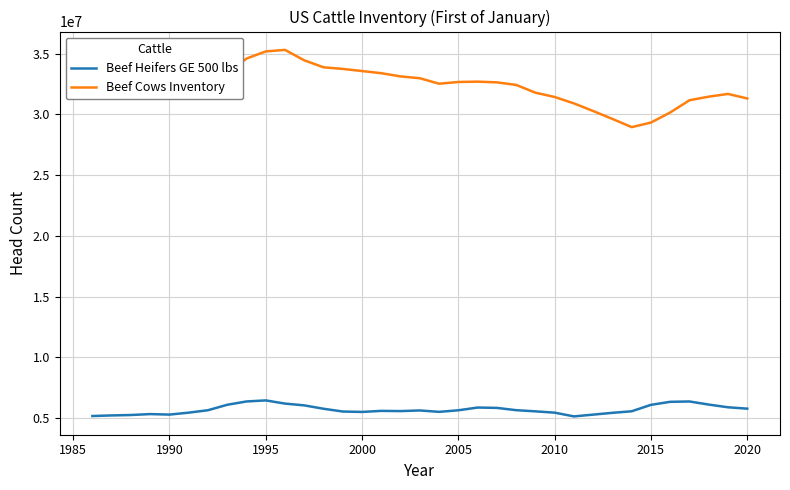

Which series has the largest range (max minus min)?

Beef Cows Inventory